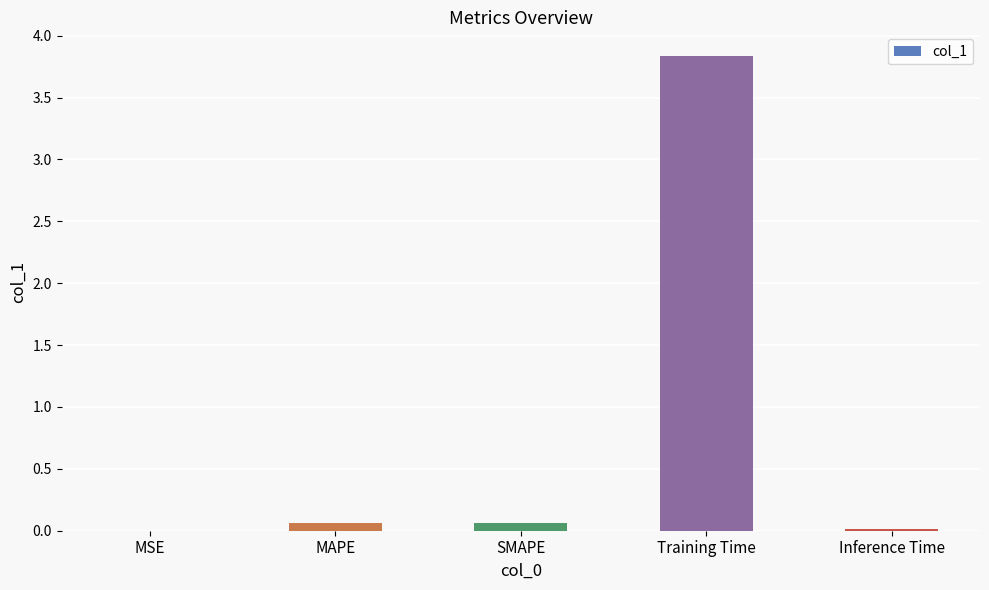

The chart shows a value of 0.1 at SMAPE. True or false?

True